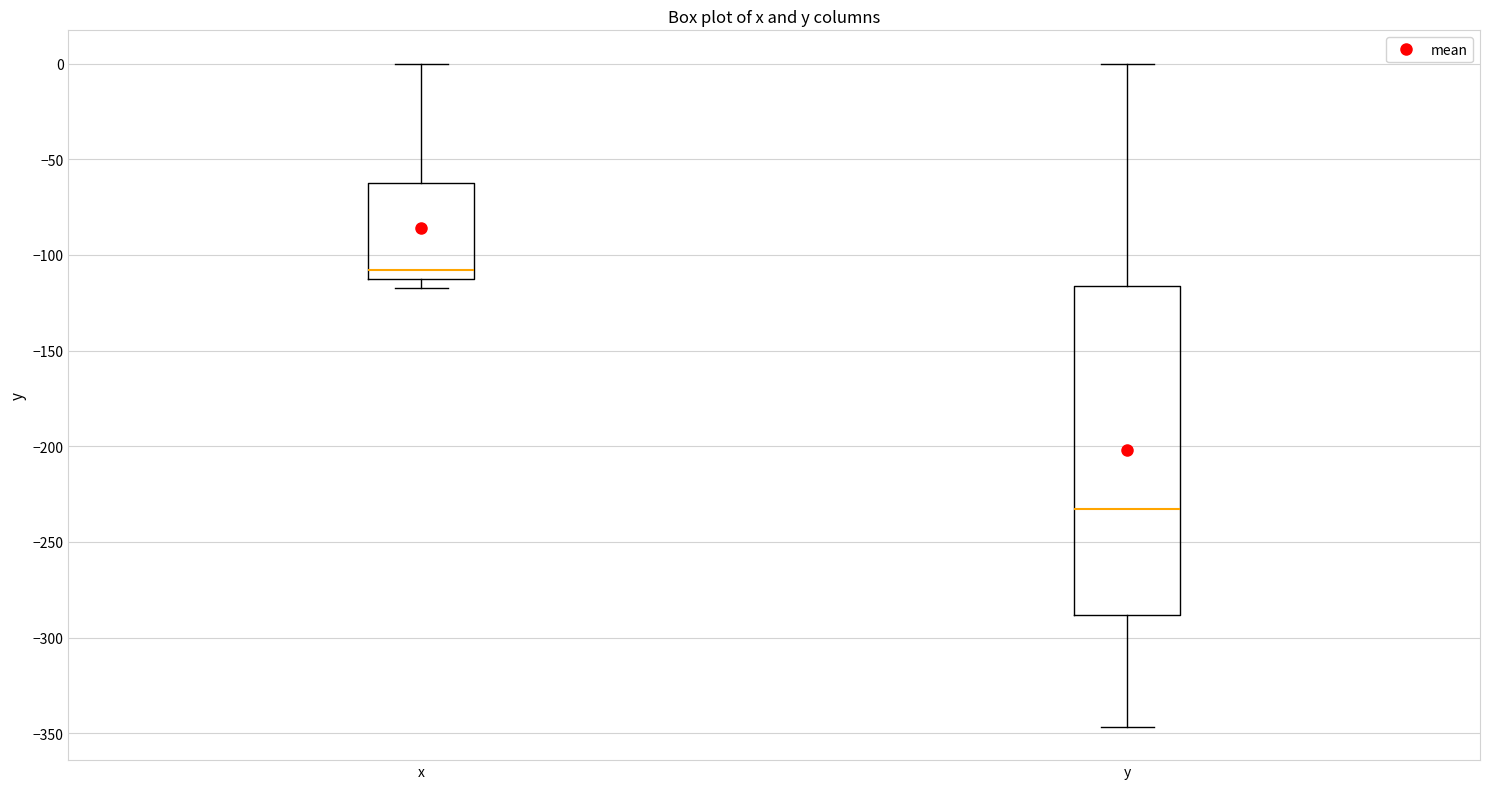

Reading left to right, read every box against the y-axis: the position of its median line, the range the box covers, and the ends of its whiskers. The values are not printed on the chart, so give them approximately, as read against the axis.

x: median -110, box -115 to -65, whiskers -115 (just below the box's lower edge) to 0
y: median -235, box -290 to -115, whiskers -345 to 0